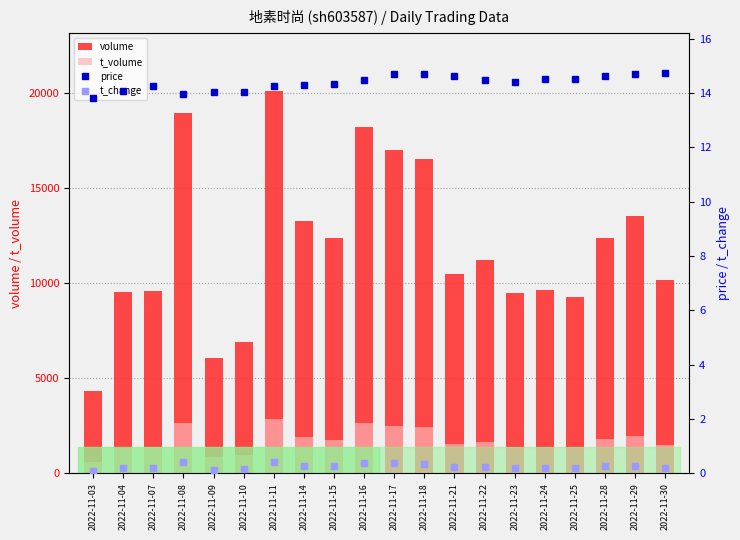

What is the difference between the second highest and minimum values in the t_volume series?

2060.0